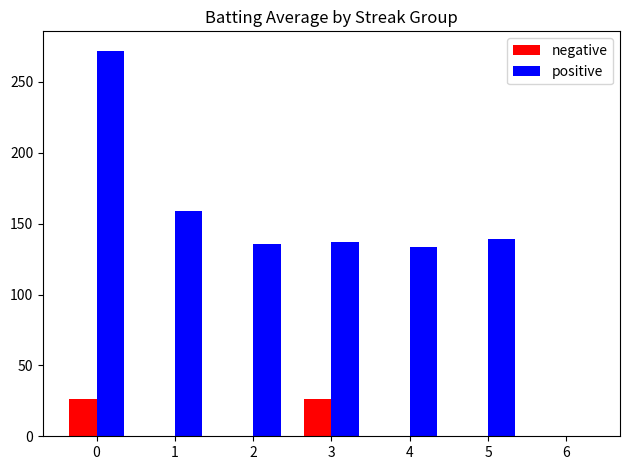

What is the spread (max minus min) of values at 3?

110.5